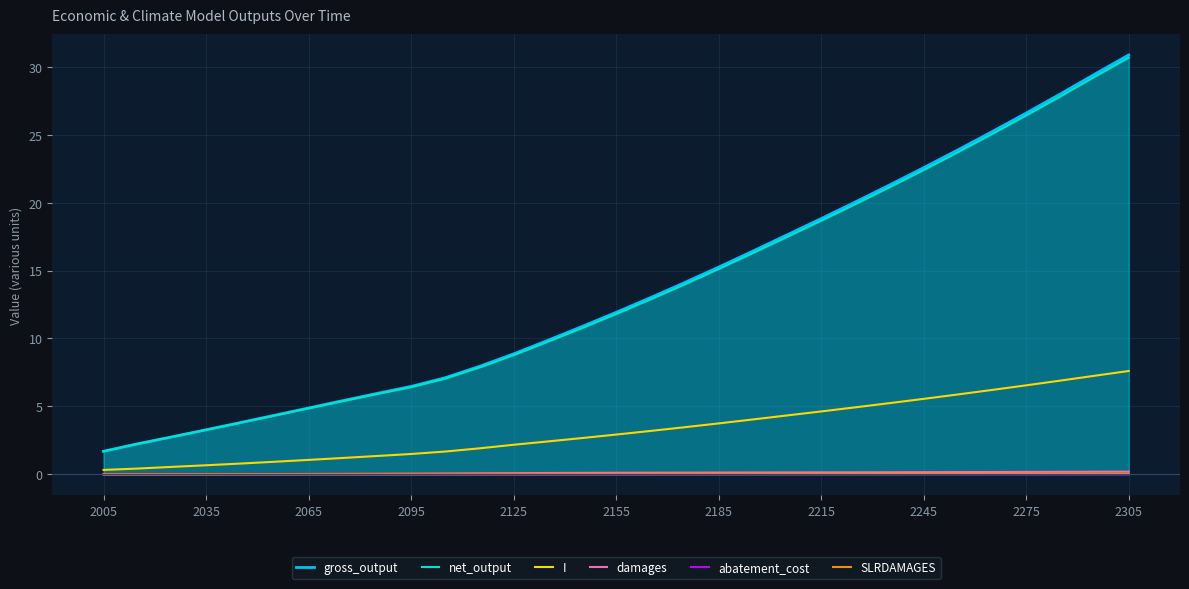

At which category does the chart reach its peak across all series?

2305